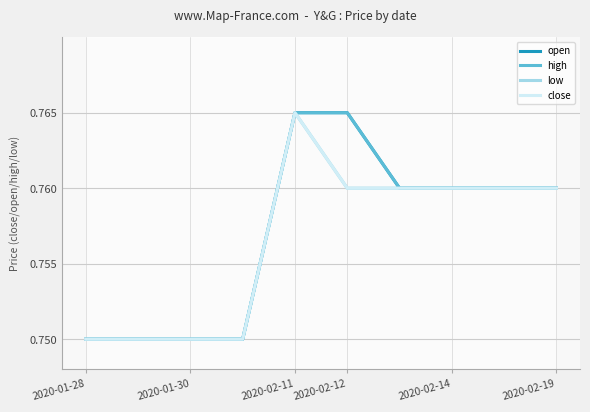

True or false: high and low intersect in this chart.

False